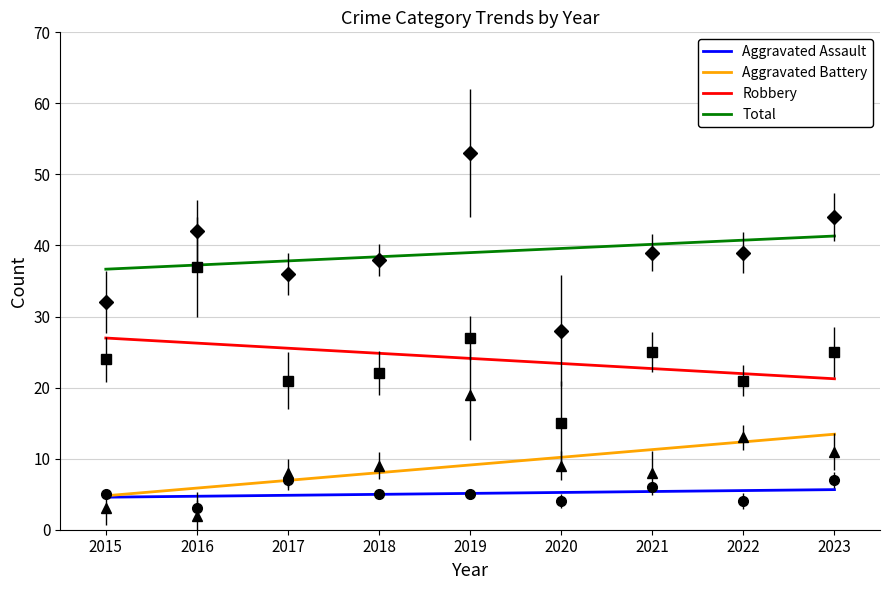

What is the average value of the Aggravated Assault series?

5.1